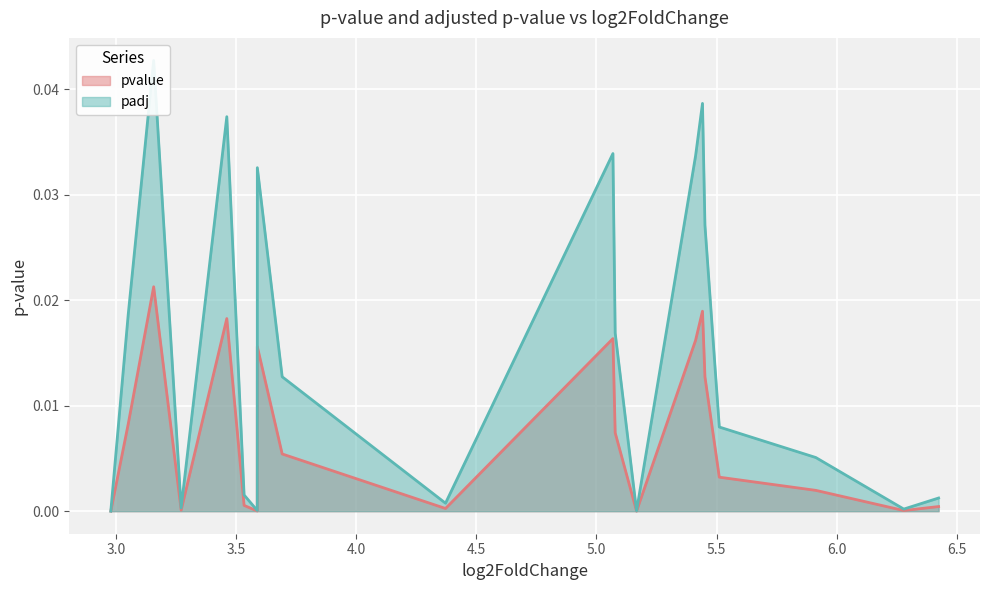

What is the sum of all pvalue values?

0.1